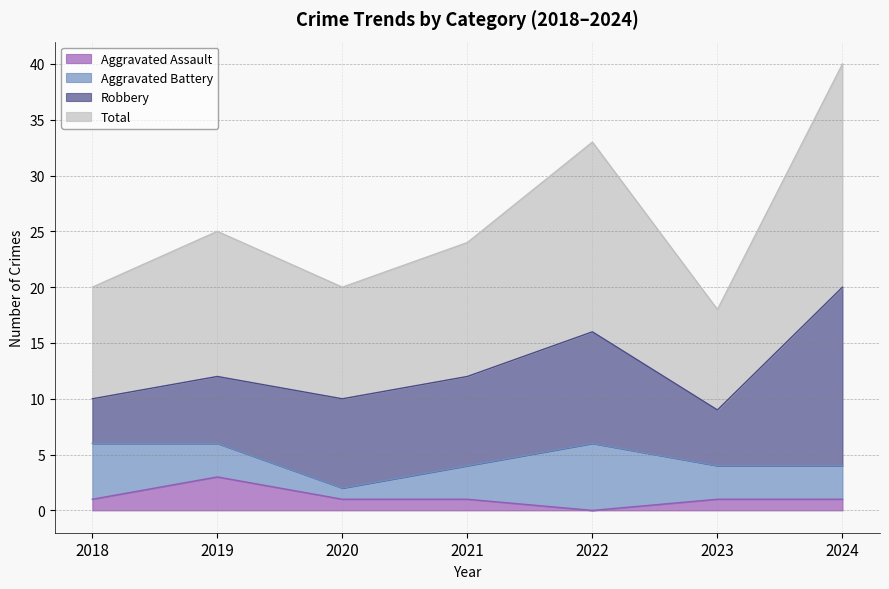

At which label does Aggravated Assault reach its minimum?

2022